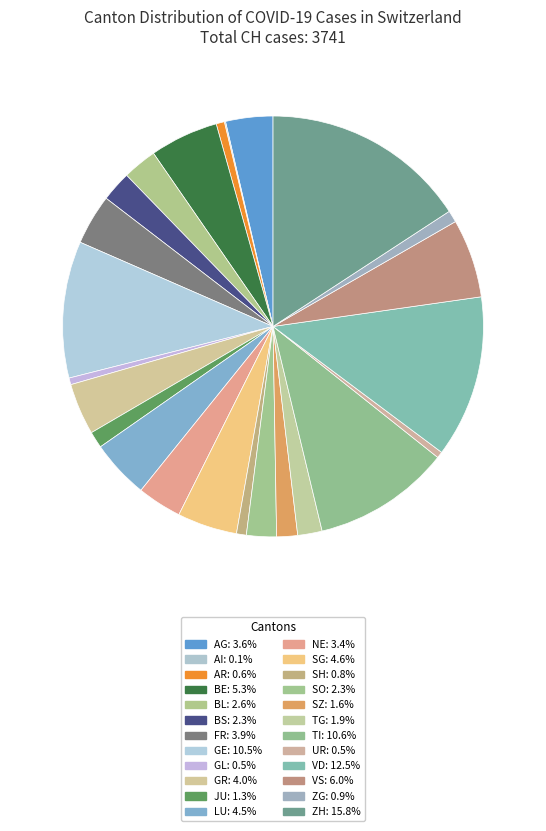

Rank the categories by value from highest to lowest.

ZH, VD, TI, GE, VS, BE, SG, LU, GR, FR, AG, NE, BL, BS, SO, TG, SZ, JU, ZG, SH, AR, GL, UR, AI